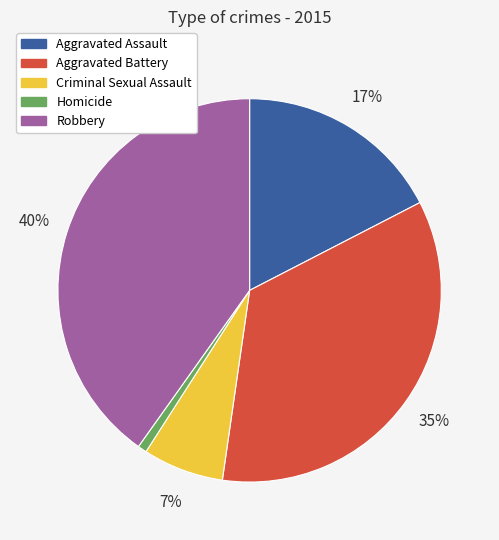

To the nearest percent, what is the average slice percentage?

20%